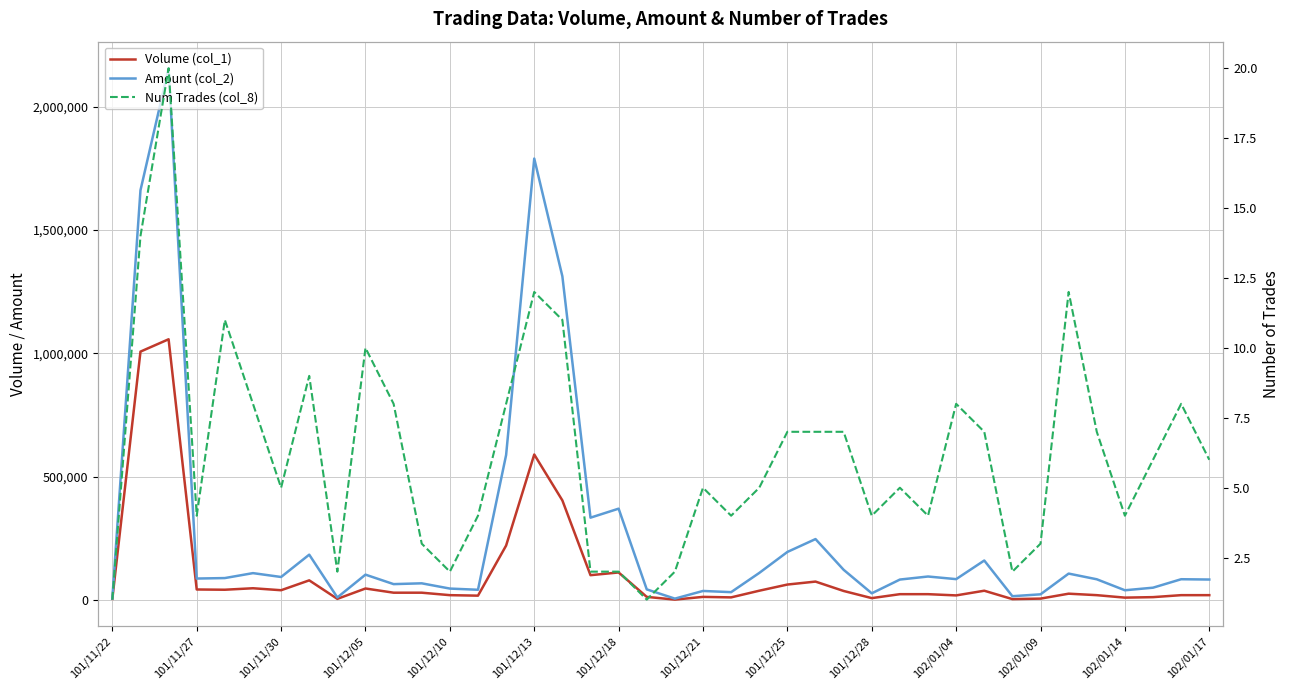

Rank the series at 102/01/04 from lowest to highest value.

Num Trades (col_8), Volume (col_1), Amount (col_2)